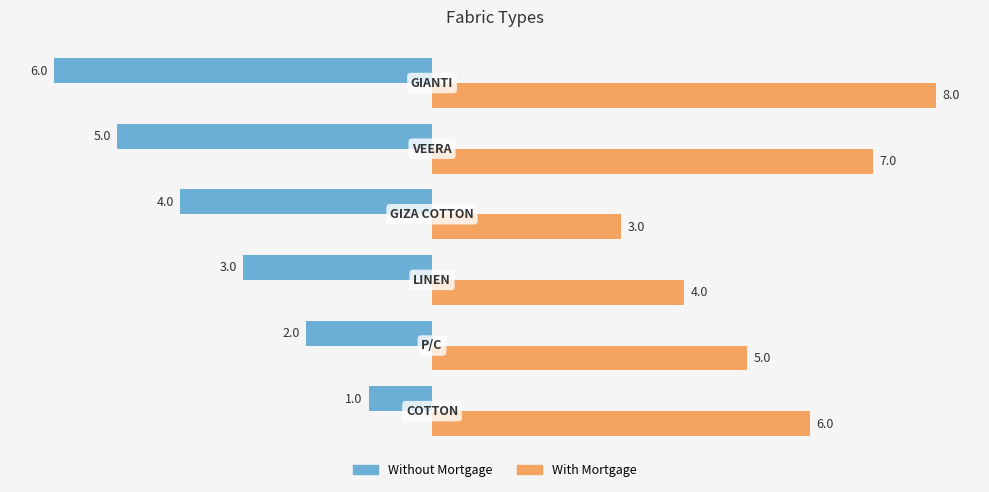

How many With Mortgage values are between 4 and 7?

4